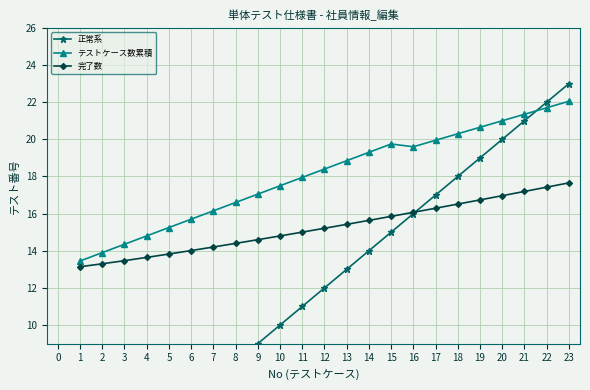

What are all the series names shown in the legend?

正常系, テストケース数累積, 完了数